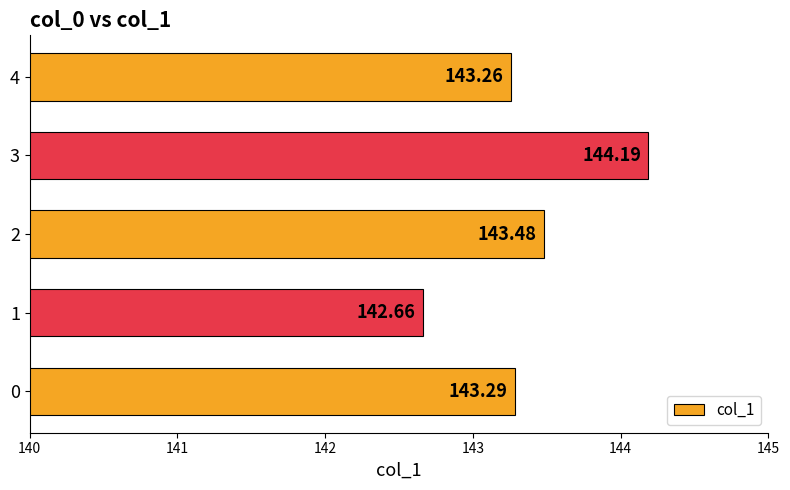

Which label corresponds to the largest value in the chart?

3